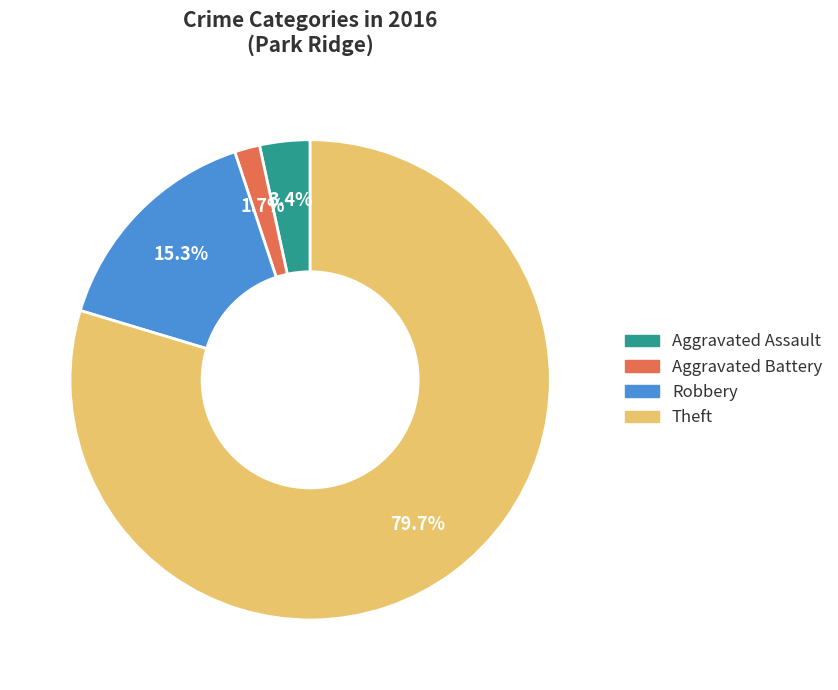

Is there any slice that represents more than half of the pie?

Yes